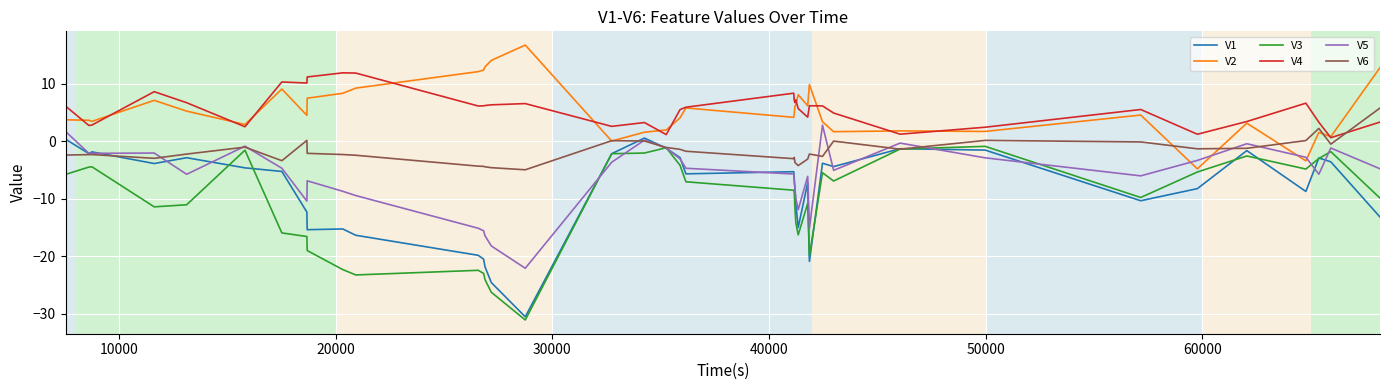

Which series ends up on top after the final intersection of V6 and V4?

V6